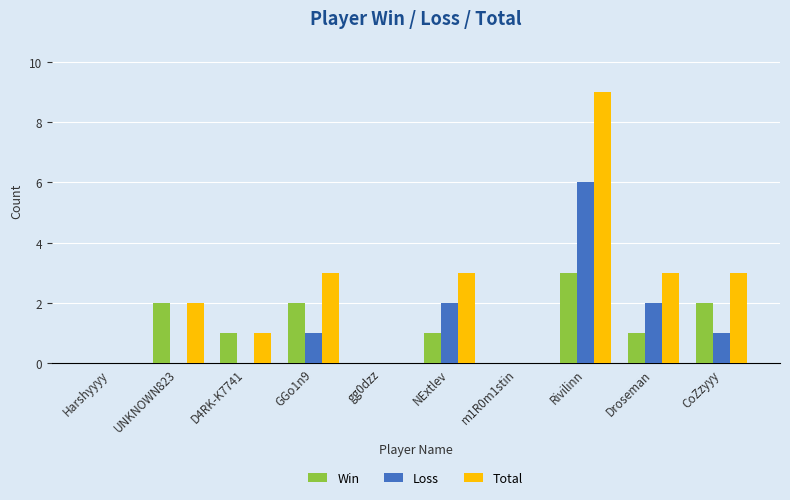

Reading left to right, list all the values displayed in this chart.

Win: 0	2	1	2	0	1	0	3	1	2
Loss: 0	0	0	1	0	2	0	6	2	1
Total: 0	2	1	3	0	3	0	9	3	3